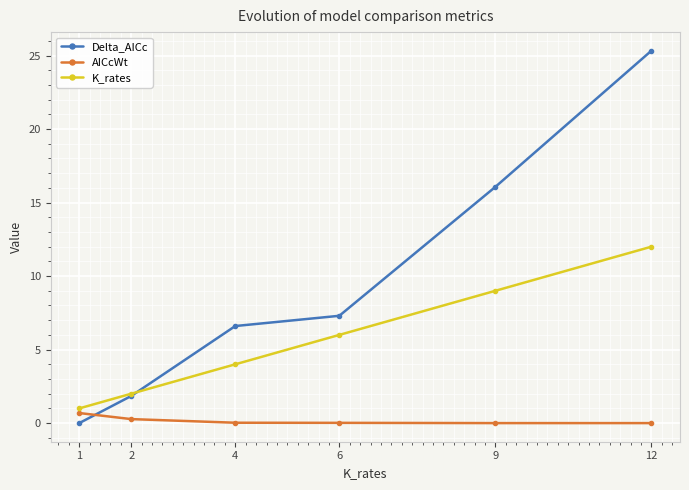

The K_rates series shows 15.6 at 9. True or false?

False